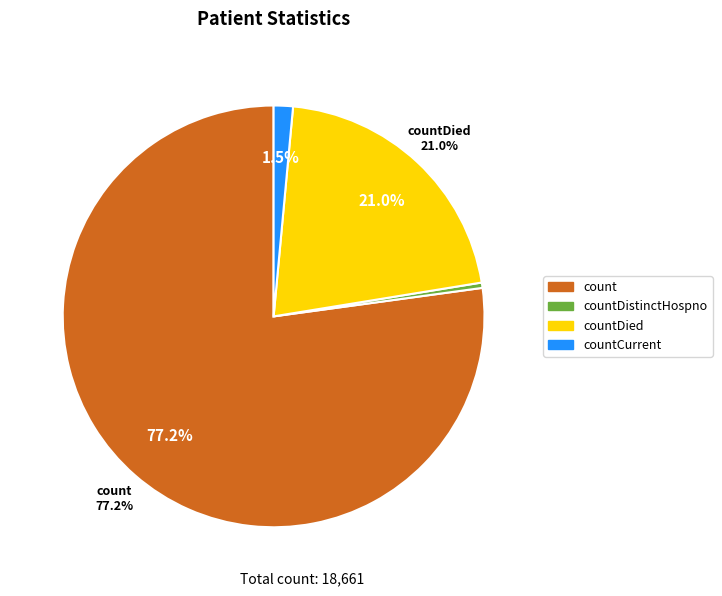

What percentage is NOT represented by countCurrent?

98.5%